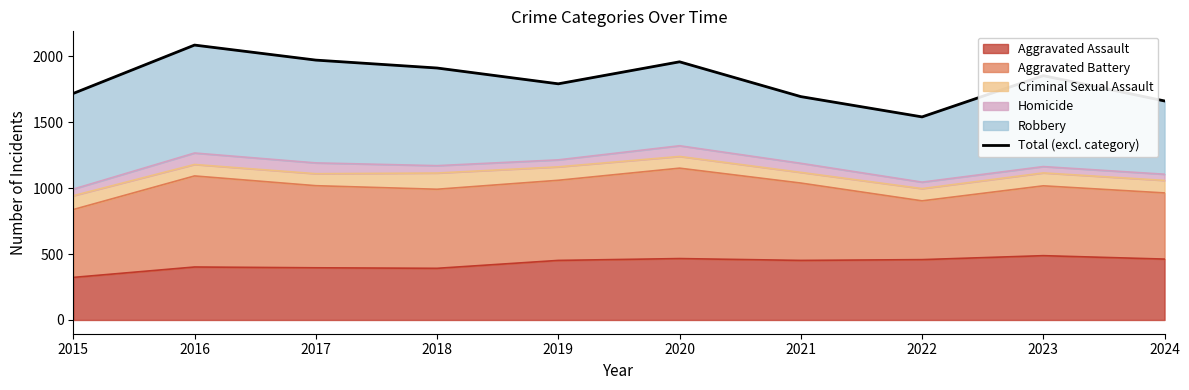

Reading left to right, extract all data points from this chart.

2015=1719	2016=2086	2017=1972	2018=1912	2019=1792	2020=1959	2021=1695	2022=1541	2023=1854	2024=1662